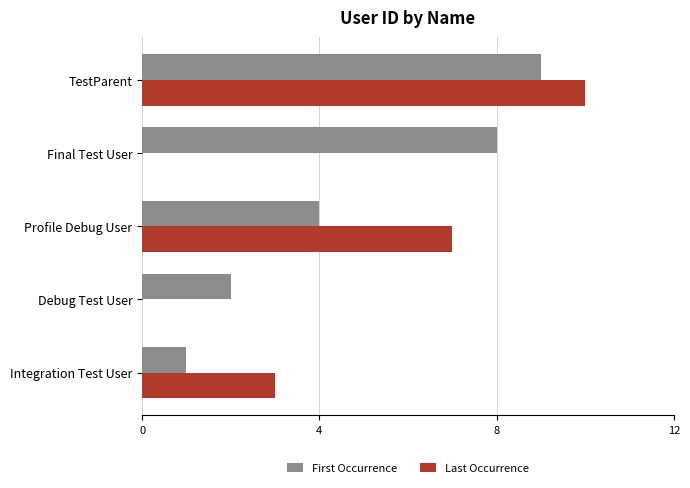

Is it true that First Occurrence equals 1 at Integration Test User?

True